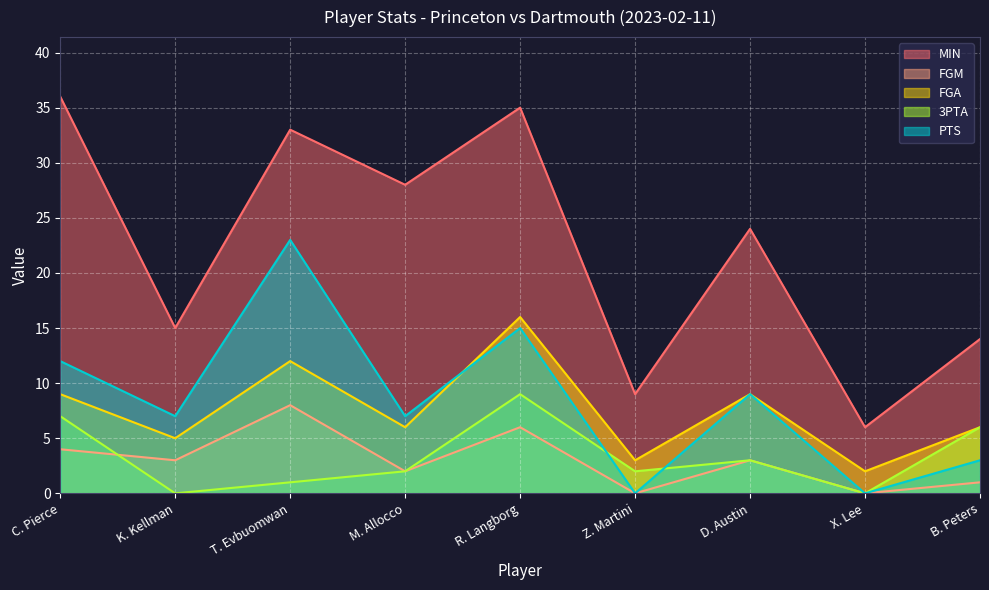

What is the label of the 3rd point from the left?

T. Evbuomwan